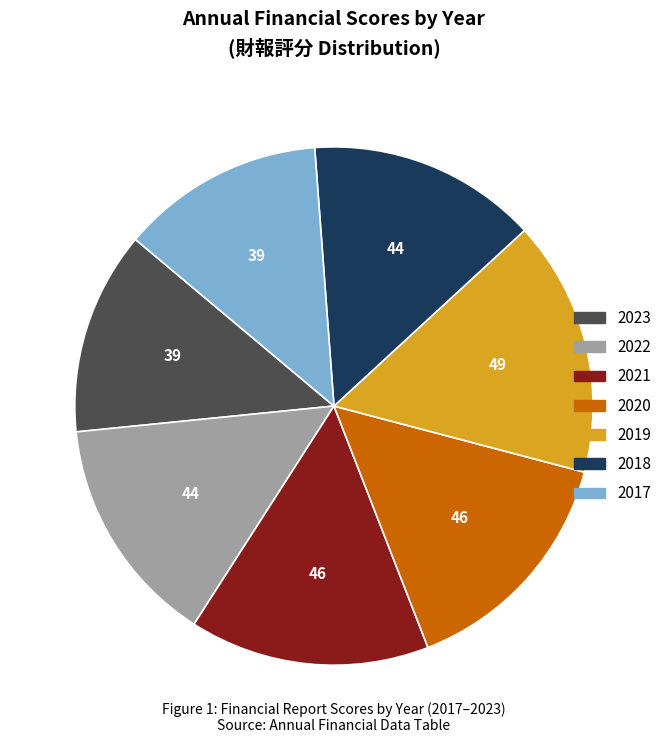

Is there a majority slice in this chart?

No